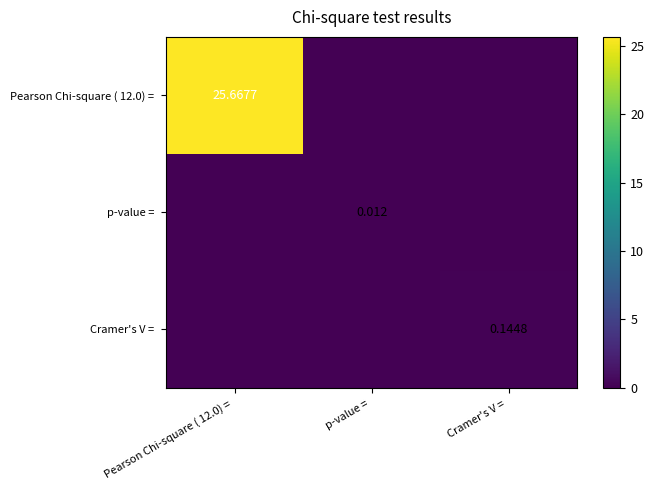

Where is p-value = nearest to the value 0?

Pearson Chi-square ( 12.0) =